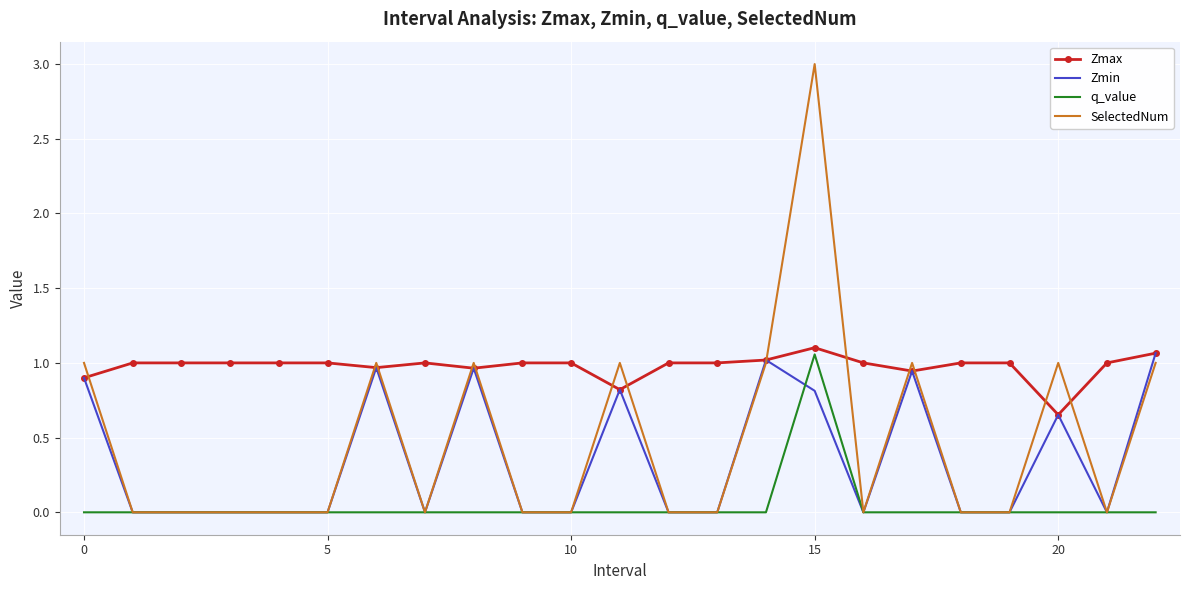

Which series has the widest spread of values?

SelectedNum